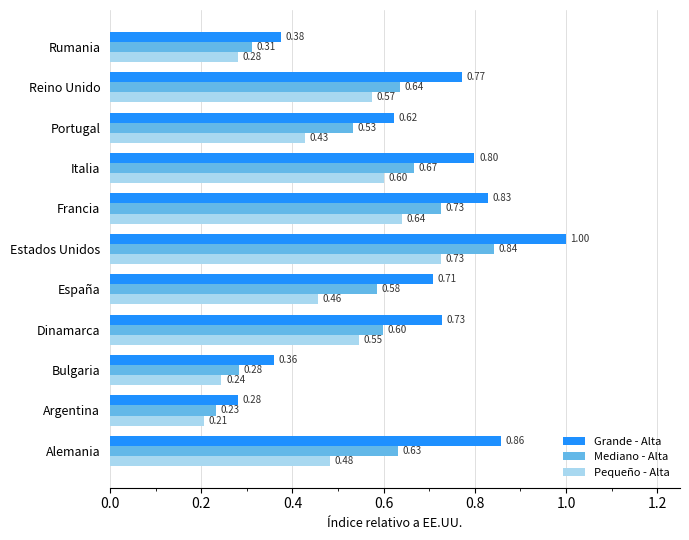

Which series has the widest spread of values?

Grande - Alta